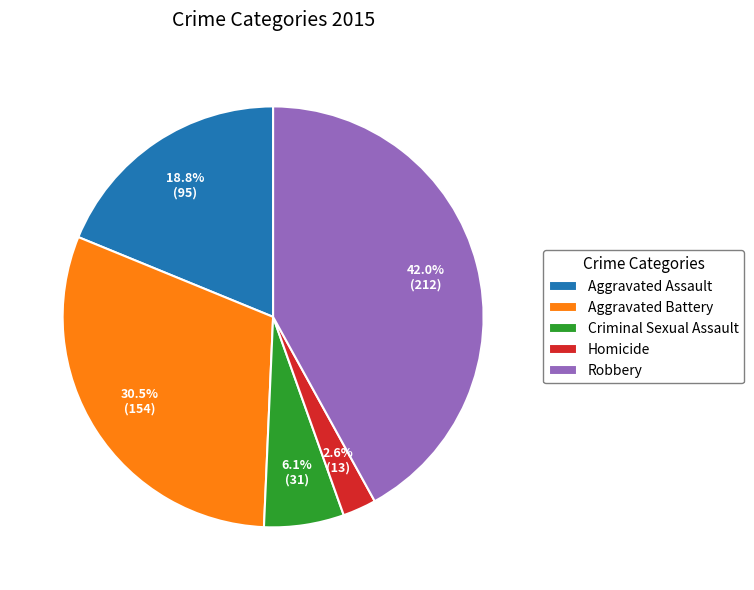

Does Homicide represent more than half of the total?

No